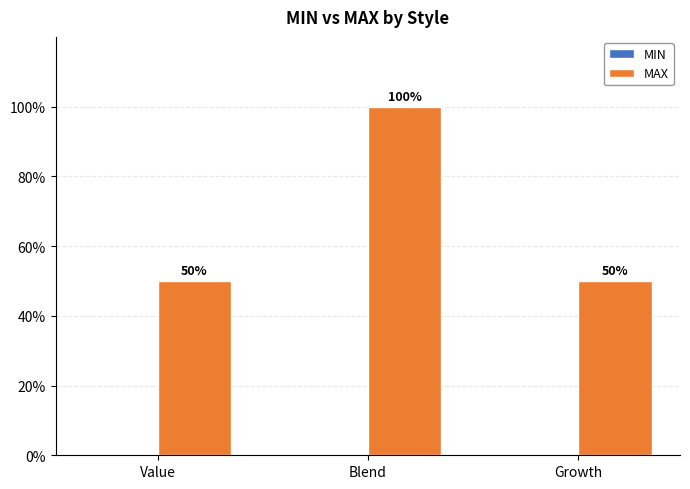

Are the bars grouped side by side (vs. stacked)?

No